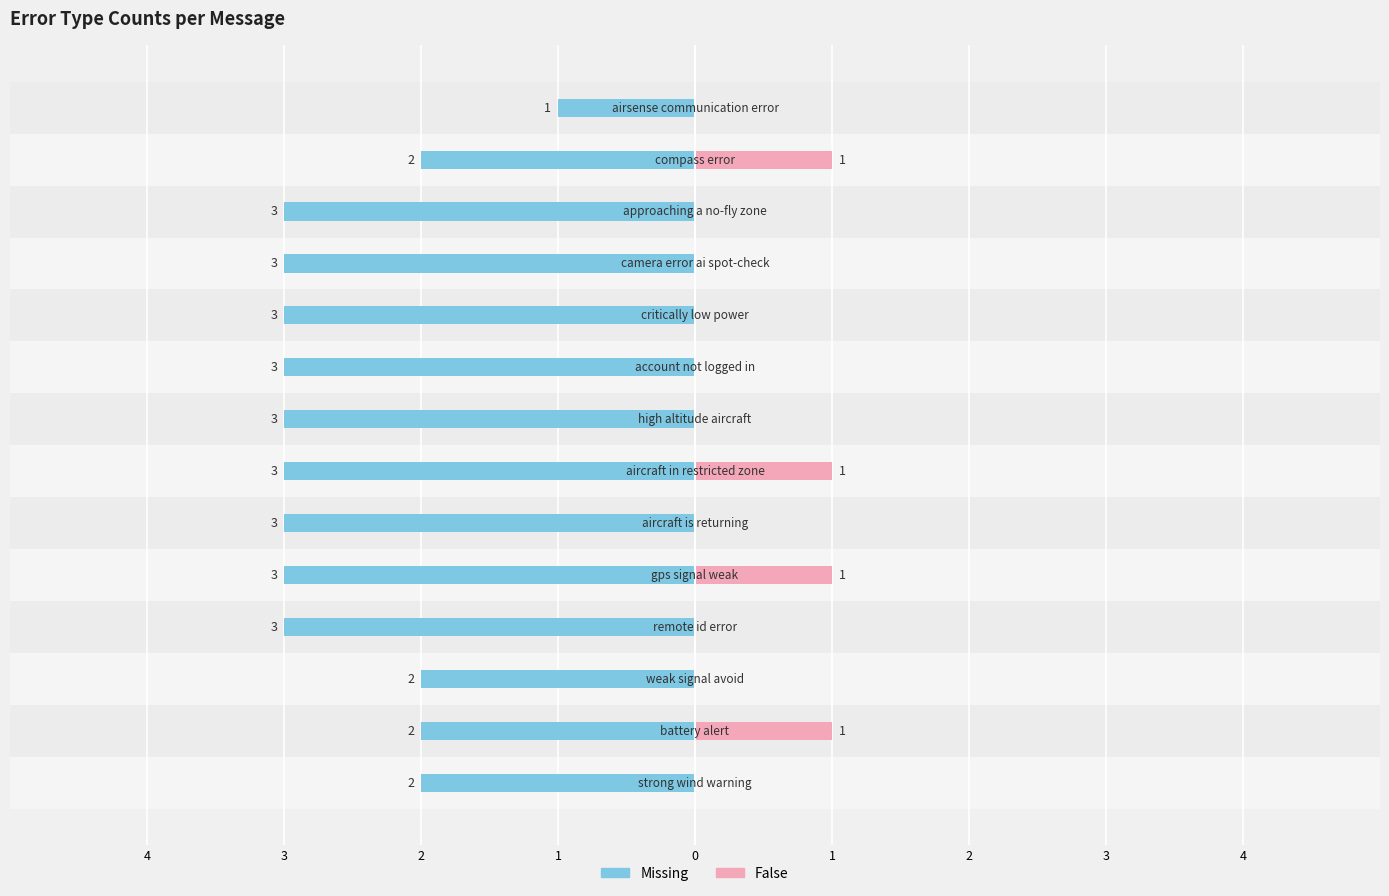

Is the value of Missing at 4 greater than the value of False at 1?

No